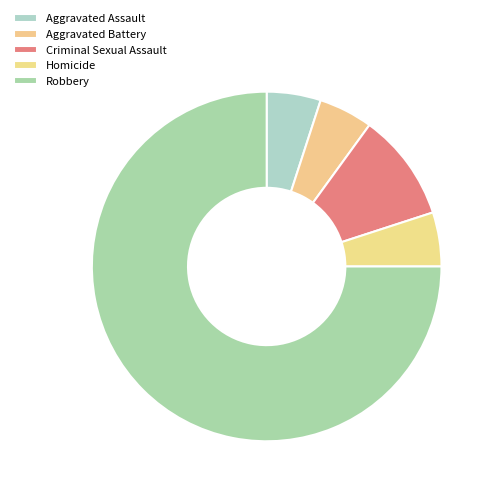

Is there a majority slice in this chart?

Yes